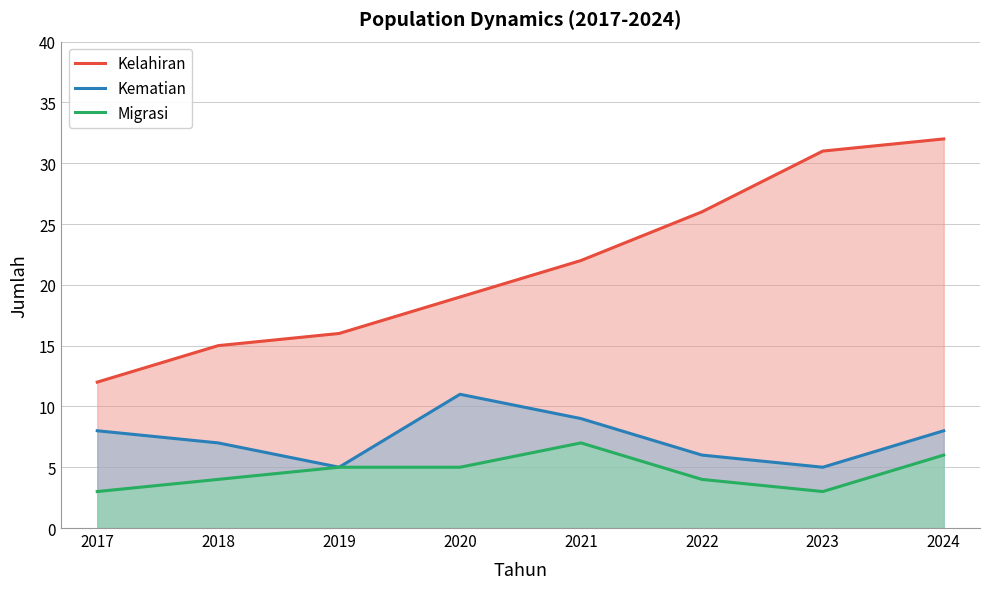

Between 2022 and 2018, which is larger?

2022